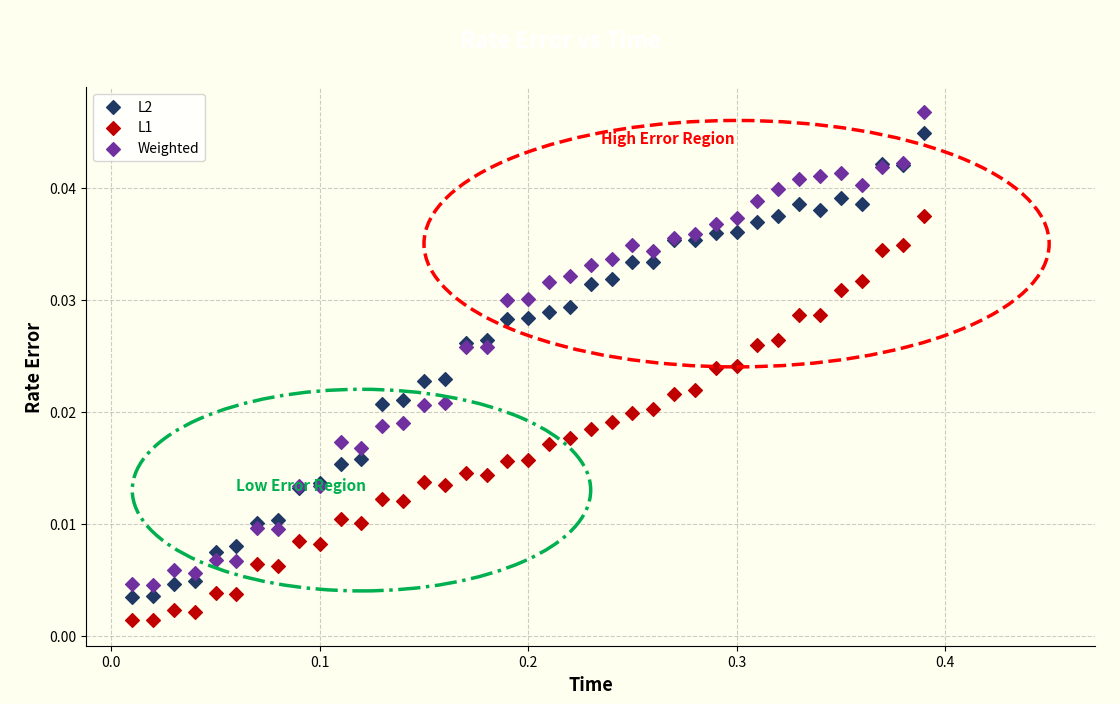

Which series has the widest spread of Y values?

Weighted